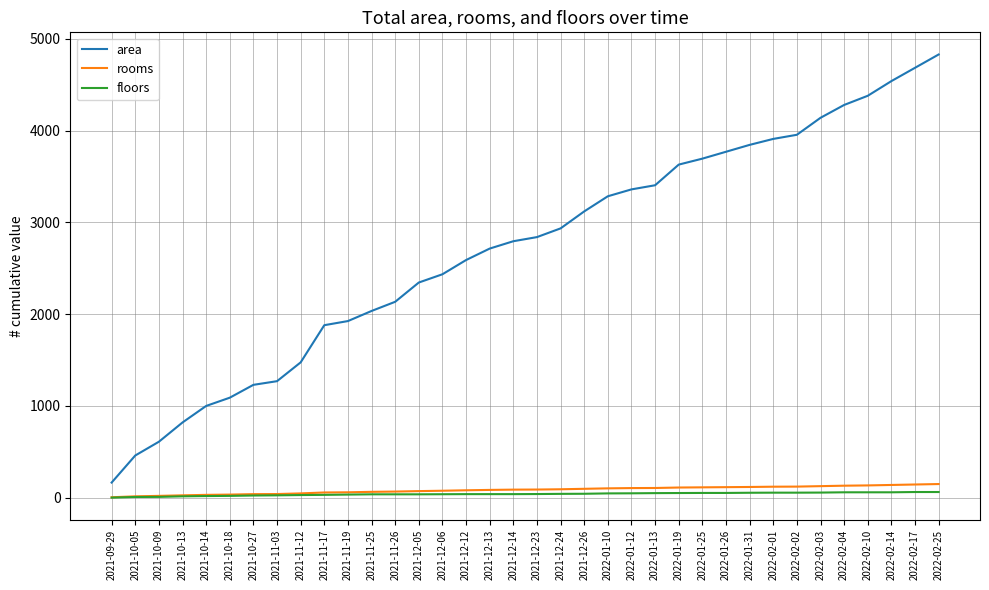

Does the chart have visible grid lines?

Yes